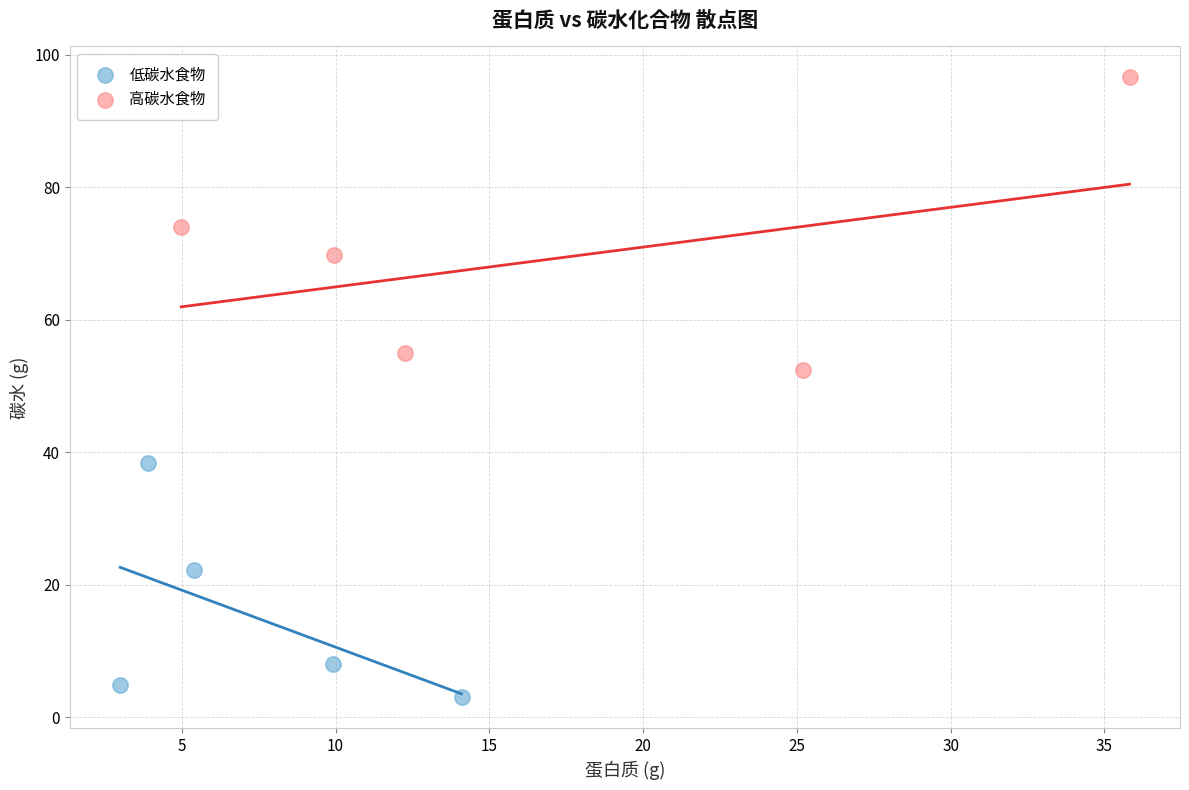

Which series has the largest Y range (max minus min)?

高碳水食物